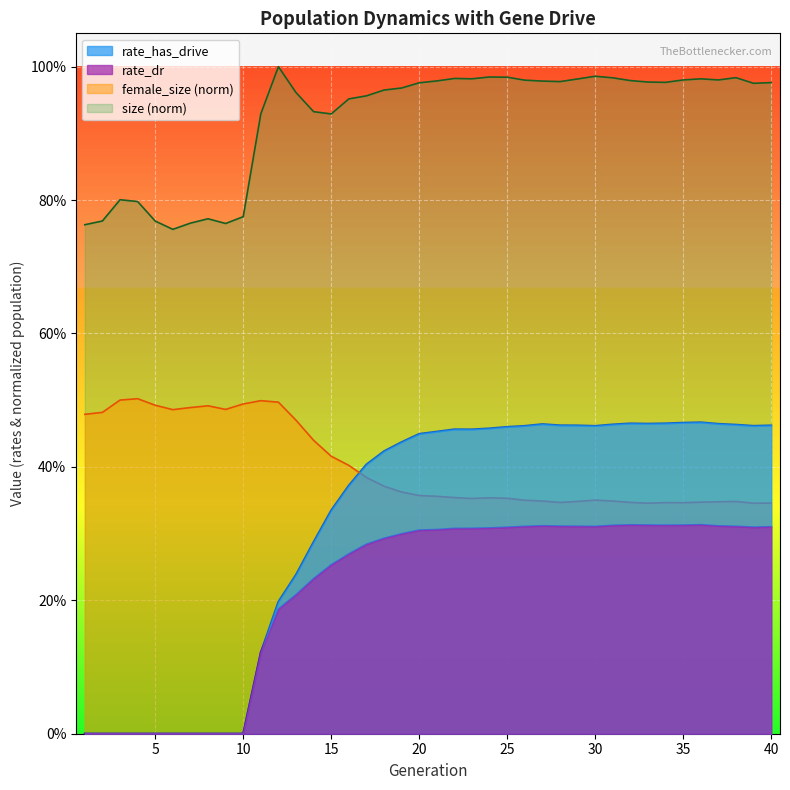

How many data points does each series have?

40